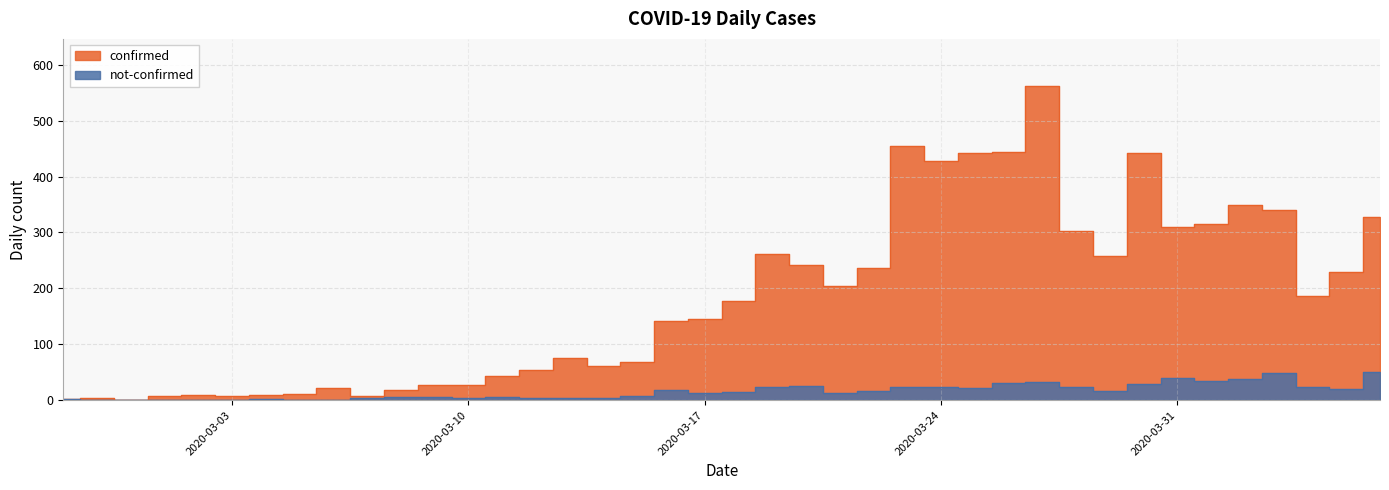

At which category is the sum across all series the highest?

2020-03-27